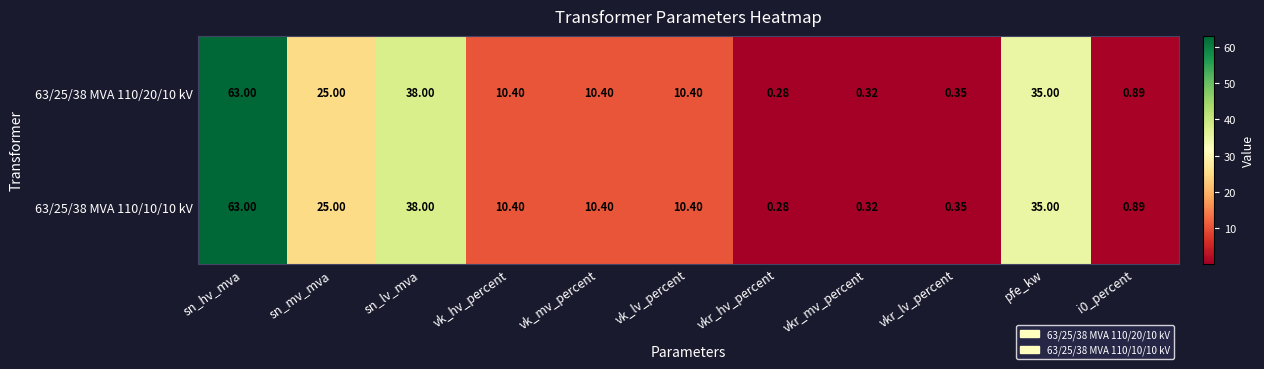

Which label corresponds to the largest value in the chart?

sn_hv_mva